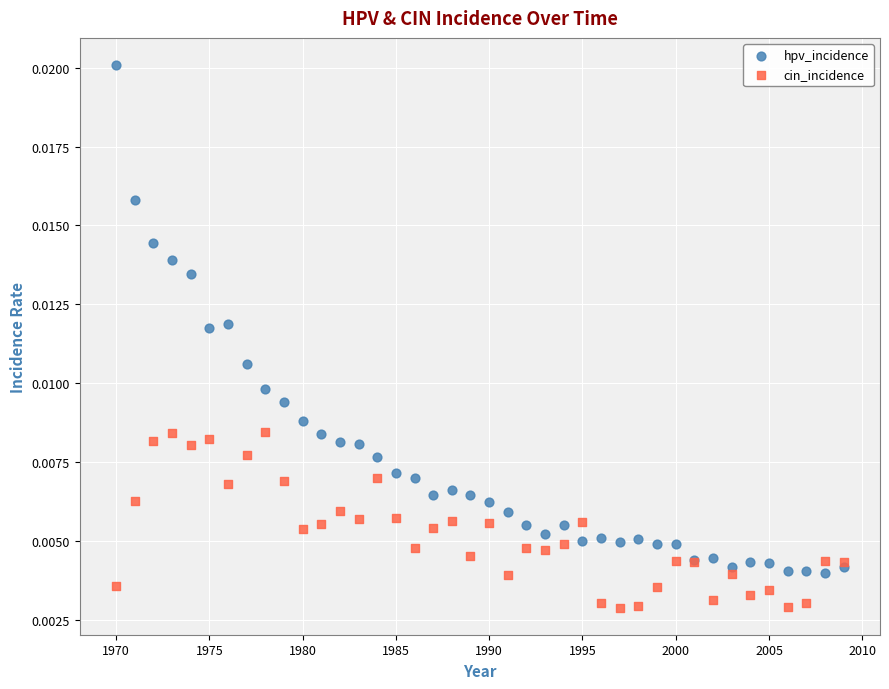

What are all the series names shown in the legend?

hpv_incidence, cin_incidence